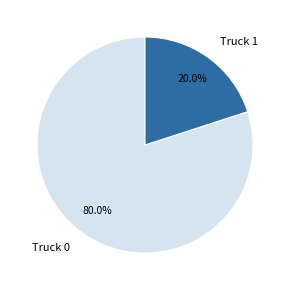

Does Truck 1 represent more than half of the total?

No